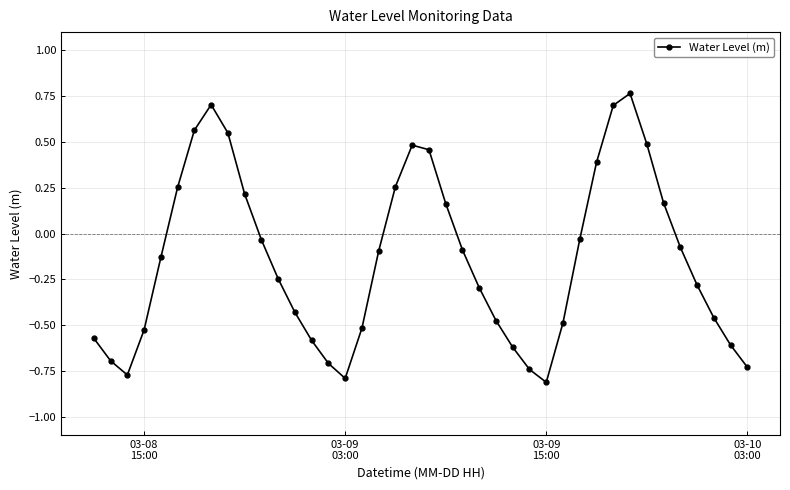

How many interior local valleys (lower than both neighbors) does the data have?

3